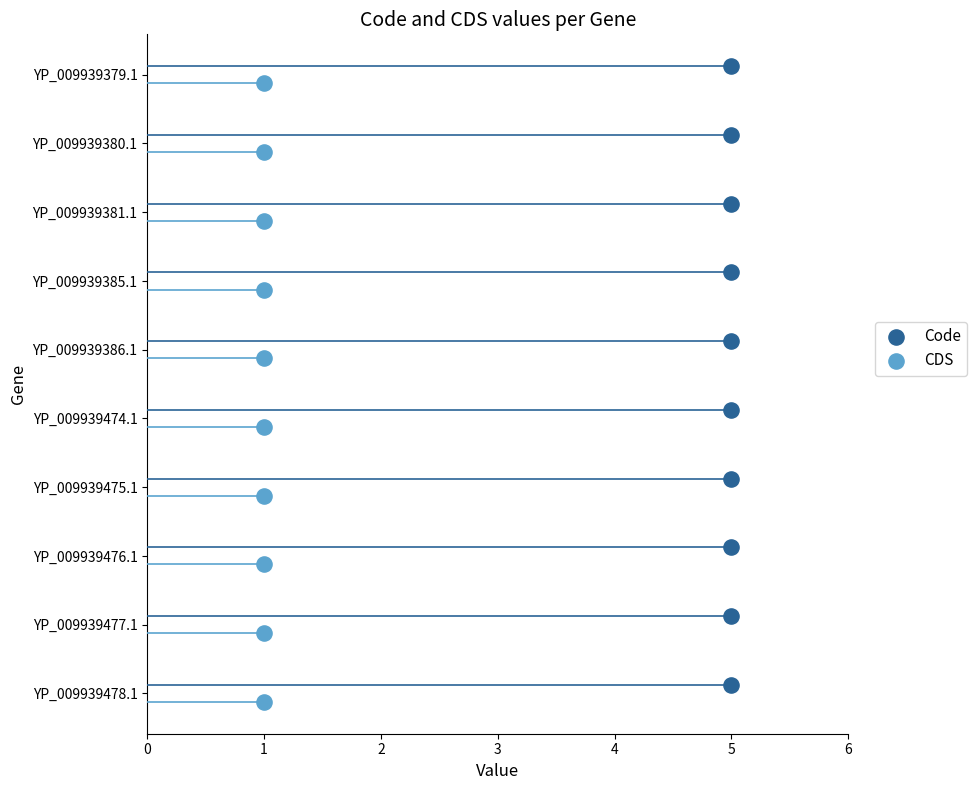

Which series reaches the minimum Y coordinate?

Code